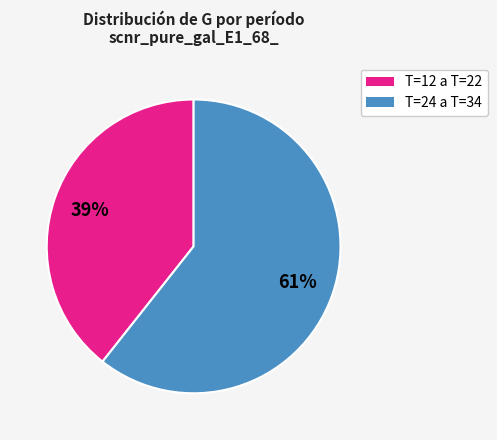

Is there any slice that represents more than half of the pie?

Yes